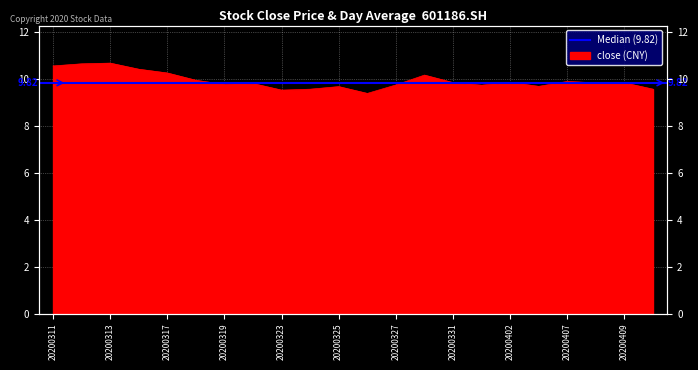

Which has a higher value, 20200317 or 20200316?

20200316